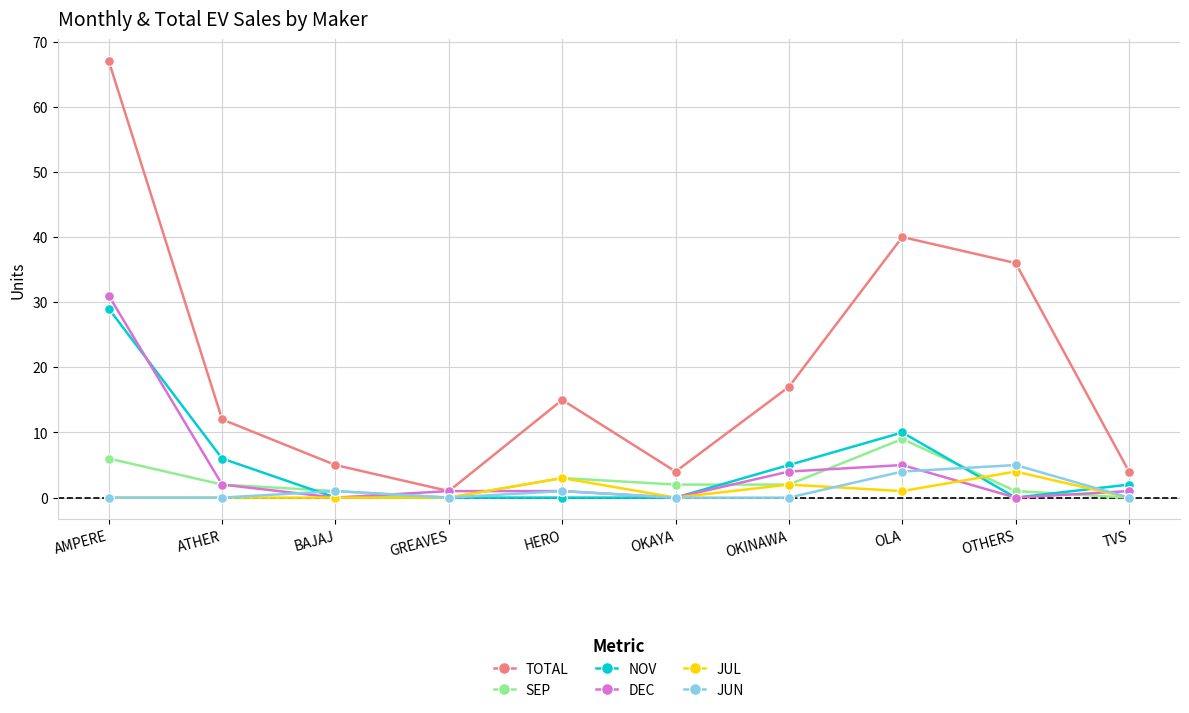

Reading left to right, extract all data points from this chart.

TOTAL: AMPERE=67	ATHER=12	BAJAJ=5	GREAVES=1	HERO=15	OKAYA=4	OKINAWA=17	OLA=40	OTHERS=36	TVS=4
SEP: AMPERE=6	ATHER=2	BAJAJ=1	GREAVES=0	HERO=3	OKAYA=2	OKINAWA=2	OLA=9	OTHERS=1	TVS=0
NOV: AMPERE=29	ATHER=6	BAJAJ=0	GREAVES=0	HERO=0	OKAYA=0	OKINAWA=5	OLA=10	OTHERS=0	TVS=2
DEC: AMPERE=31	ATHER=2	BAJAJ=0	GREAVES=1	HERO=1	OKAYA=0	OKINAWA=4	OLA=5	OTHERS=0	TVS=1
JUL: AMPERE=0	ATHER=0	BAJAJ=0	GREAVES=0	HERO=3	OKAYA=0	OKINAWA=2	OLA=1	OTHERS=4	TVS=0
JUN: AMPERE=0	ATHER=0	BAJAJ=1	GREAVES=0	HERO=1	OKAYA=0	OKINAWA=0	OLA=4	OTHERS=5	TVS=0